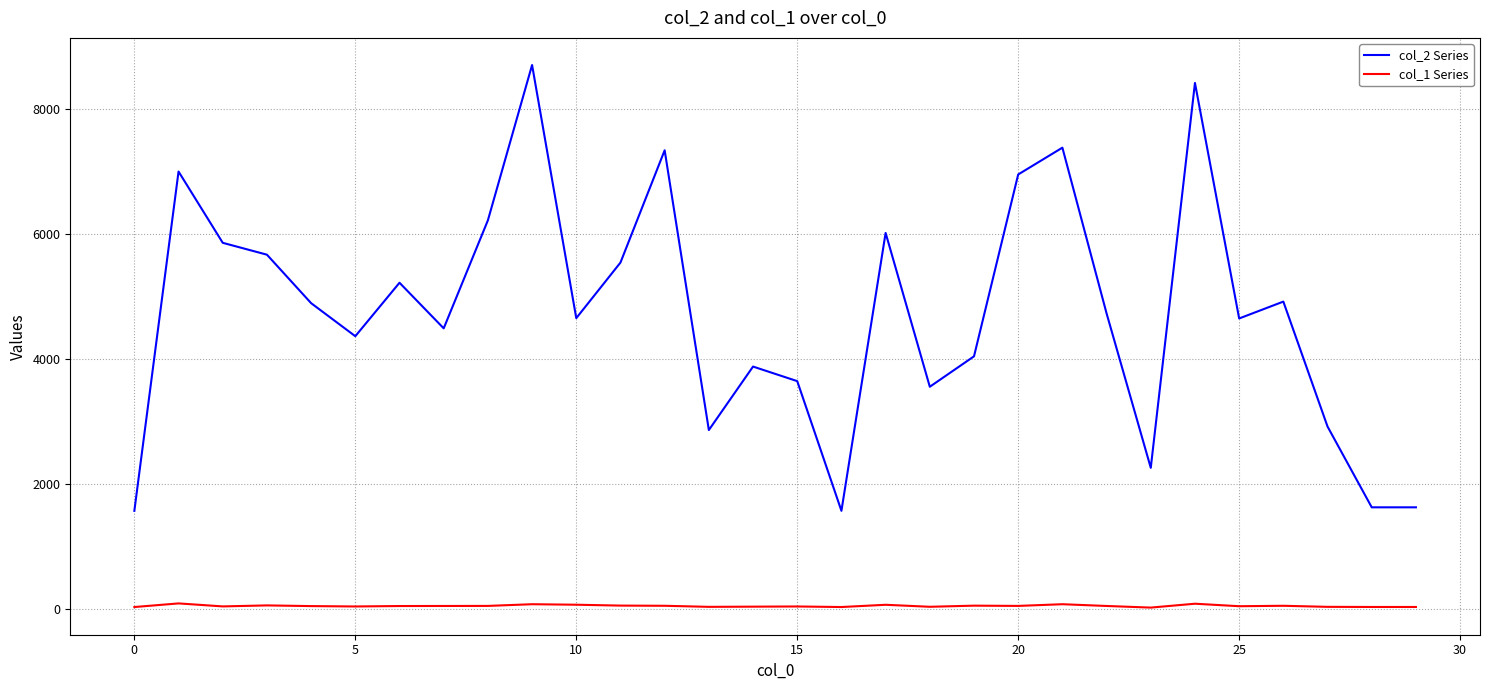

True or false: col_1 Series has more than 1 interior local peaks.

True